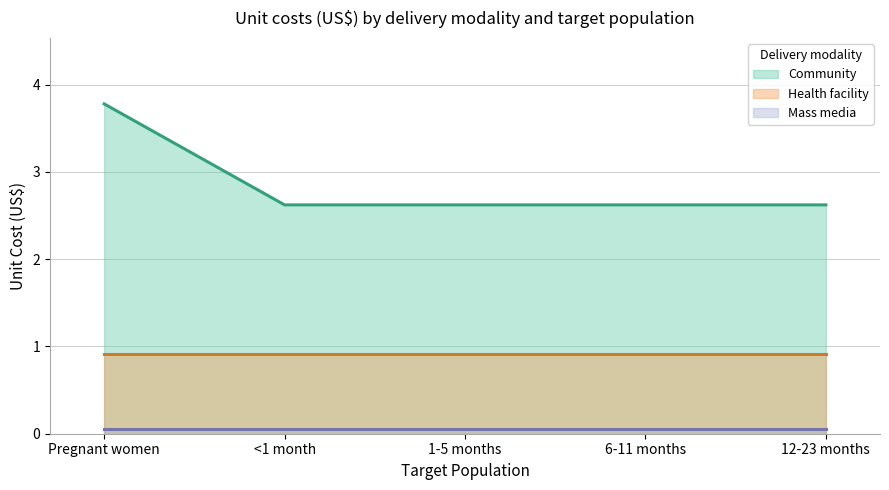

At which label is Mass media closest to 0?

Pregnant women